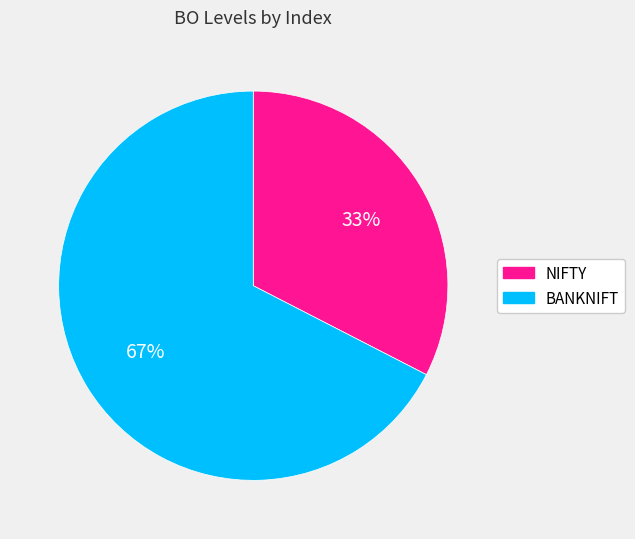

To the nearest percent, what percentage of the pie is NIFTY?

33%